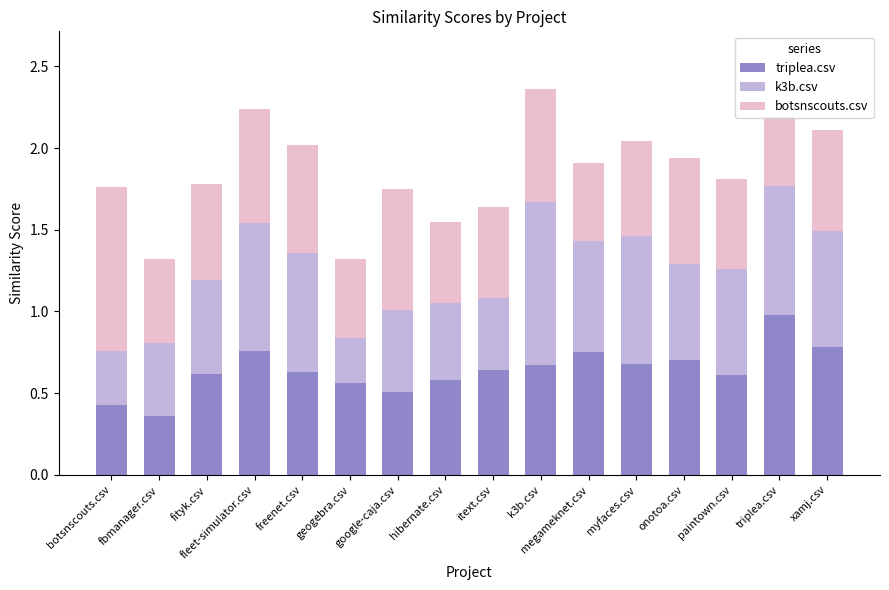

What is the total value across all series at myfaces.csv?

2.0